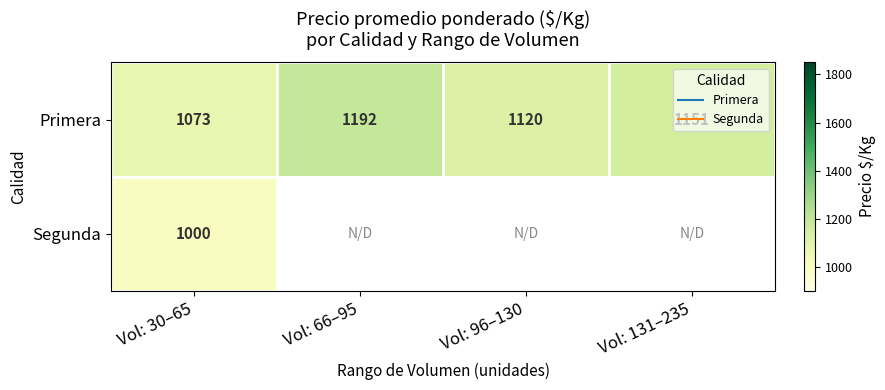

Which label corresponds to the smallest value in the chart?

Vol: 30–65